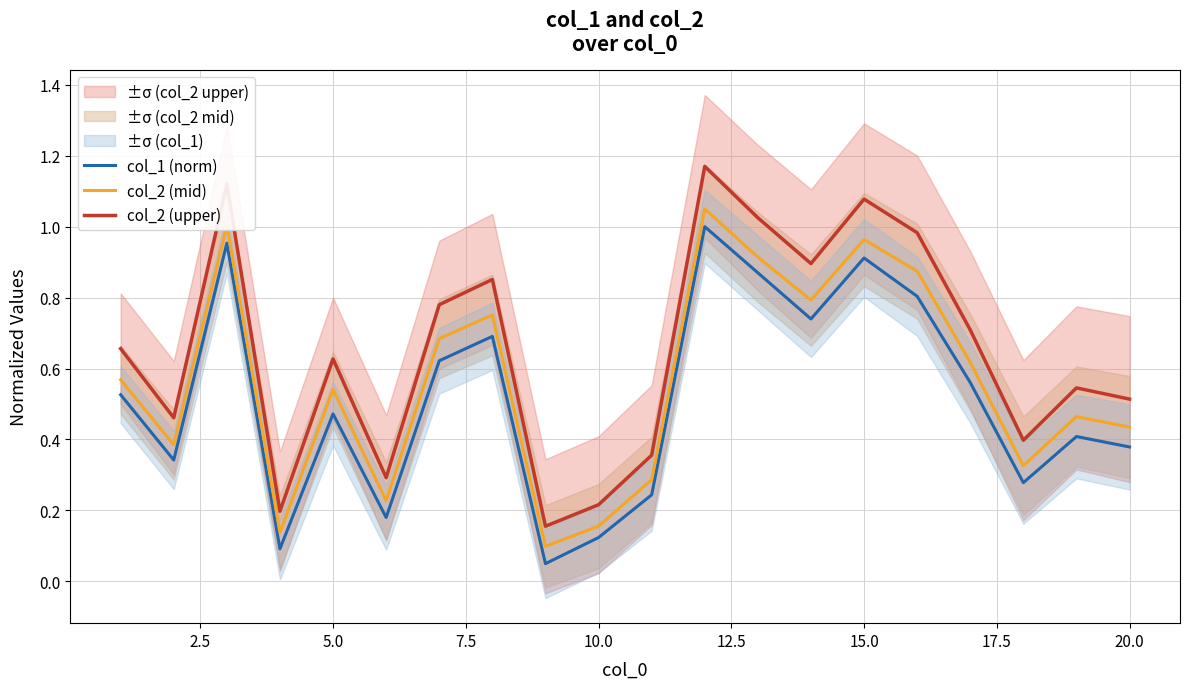

True or false: col_1 (norm) and col_2 (mid) intersect in this chart.

False